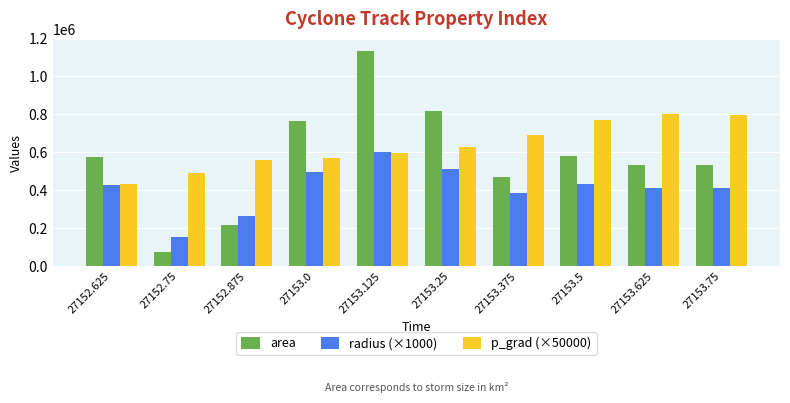

What value does the radius (×1000) series have at 27152.875?

262742.2